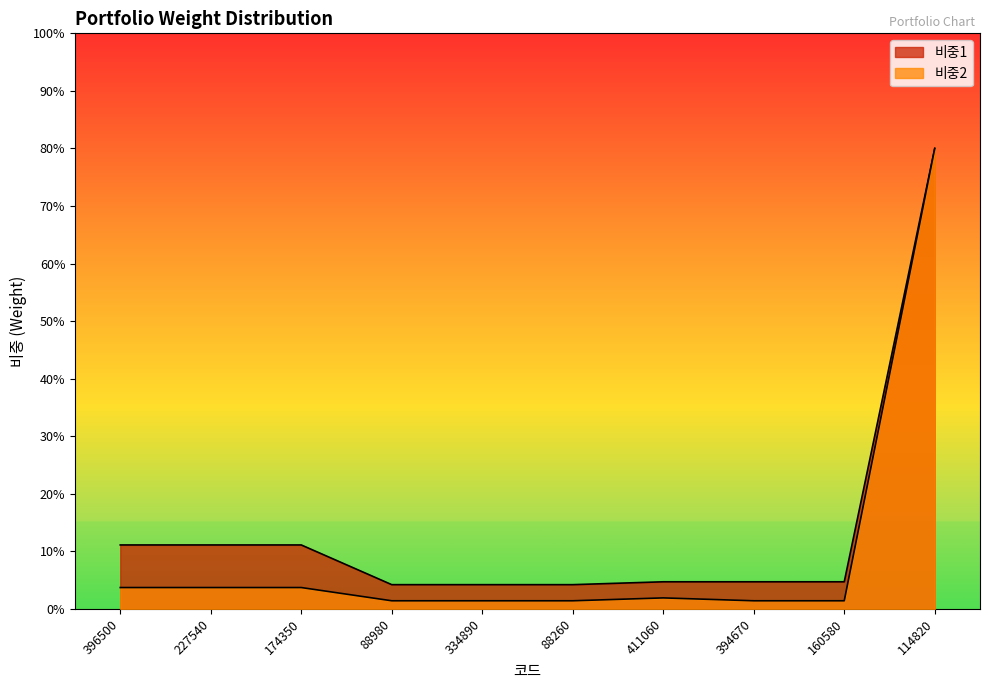

Is it true that 비중1 equals 0.1 at 394670?

False